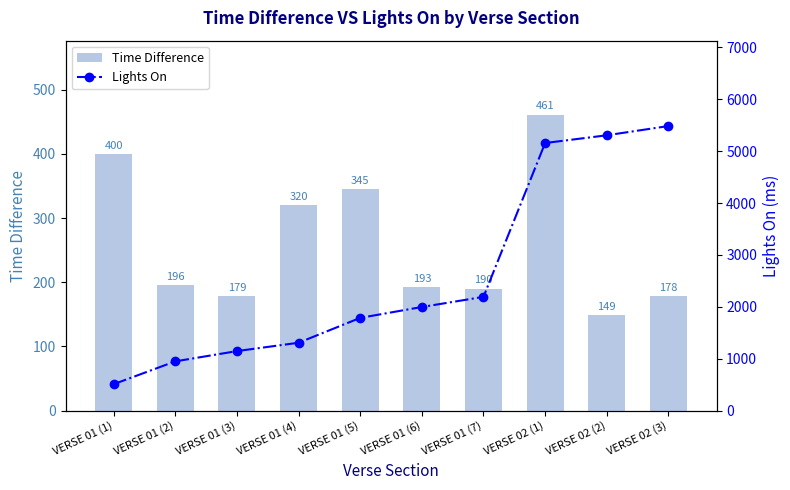

What is the difference between the highest and lowest values at VERSE 01 (2)?

754